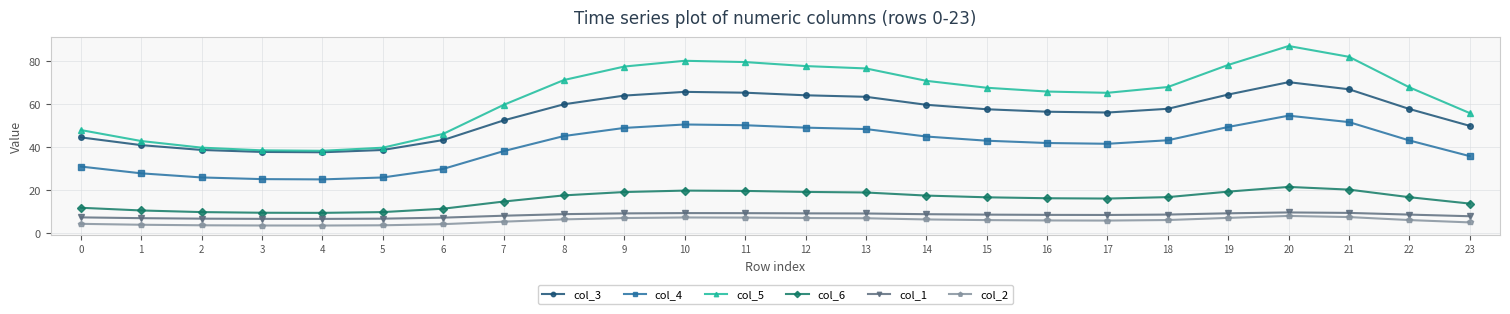

Which series has the largest total across all categories?

col_5